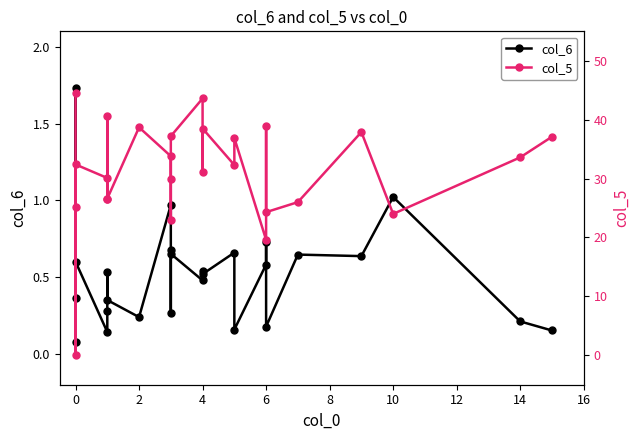

At how many categories does at least one series exceed 15?

25